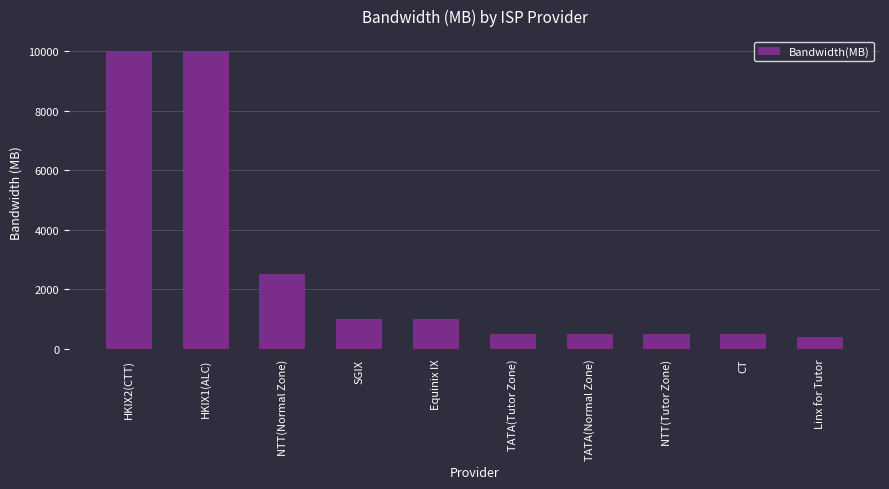

What is the minimum value shown in the chart?

400